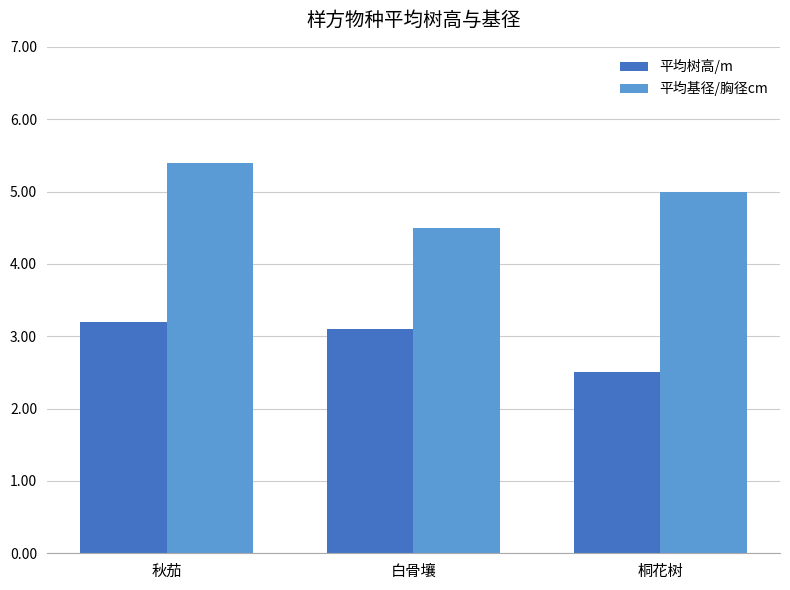

What is the minimum value shown in the chart?

2.5